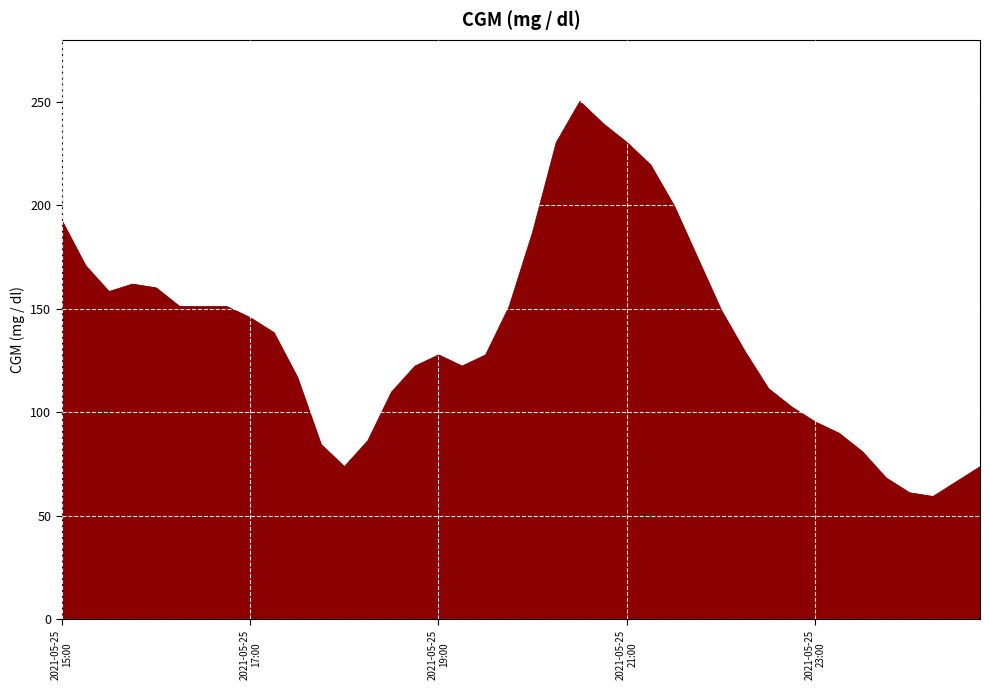

Reading right to left, transcribe all the data shown in this chart.

73.8	66.6	59.4	61.2	68.4	81.0	90.0	95.4	102.6	111.6	129.6	149.4	174.6	199.8	219.6	230.4	239.4	250.2	230.4	187.2	151.2	127.8	122.4	127.8	122.4	109.8	86.4	73.8	84.6	117.0	138.6	145.8	151.2	151.2	151.2	160.2	162.0	158.4	171.0	192.6